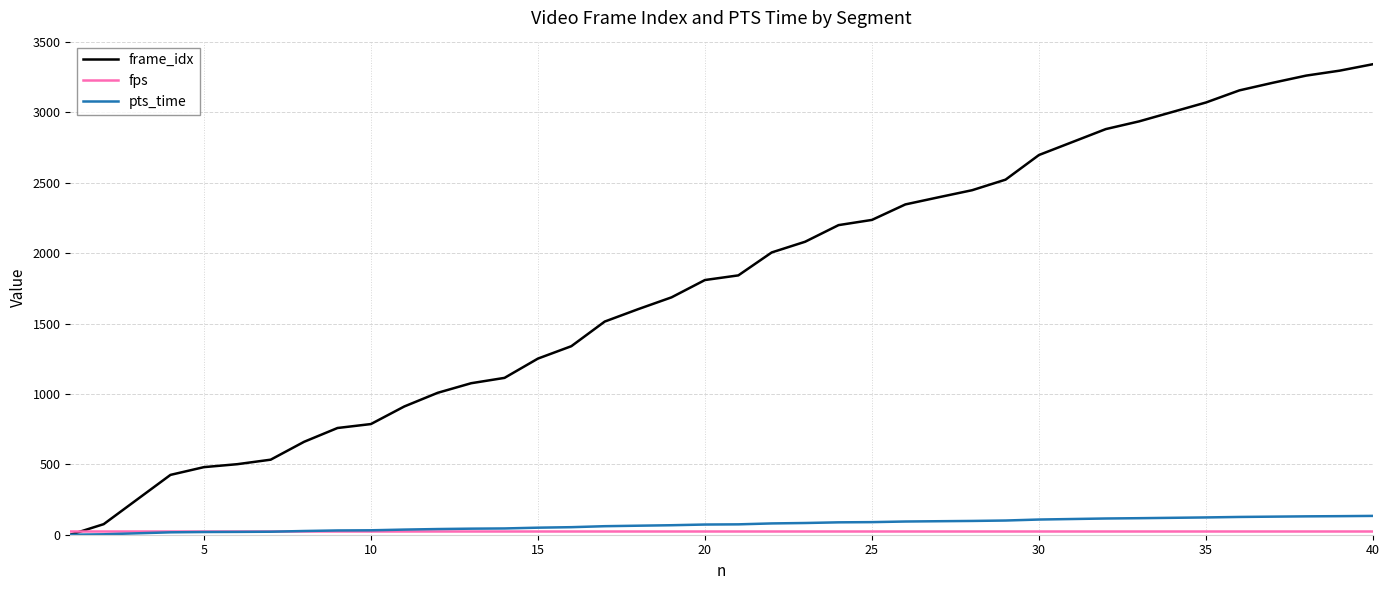

Which series has the largest total across all categories?

frame_idx